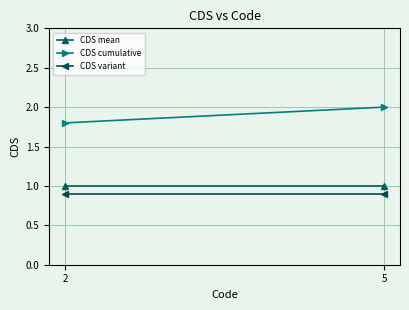

Is it true that CDS mean equals 0.4 at 5?

False